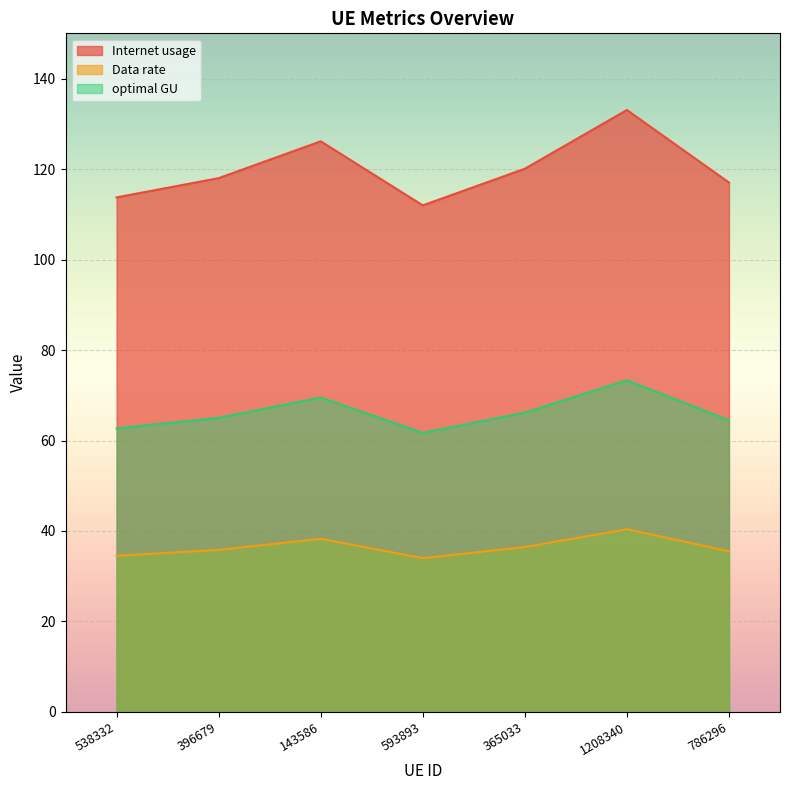

What is the label of the 5th point from the left?

365033